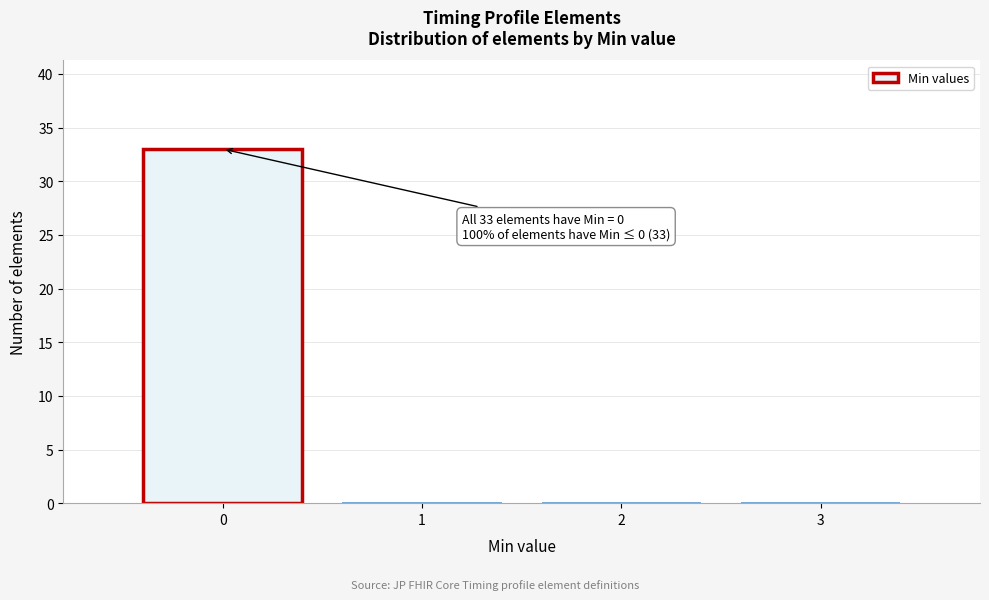

Over which range of the x-axis is the bar tallest?

-0.5 to 0.5